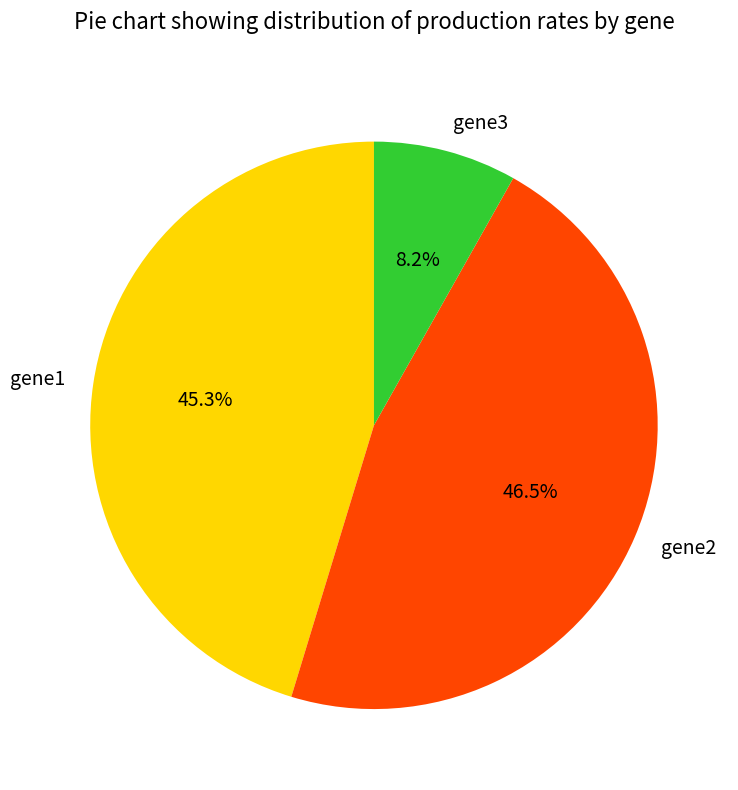

How many segments does this pie chart have?

3